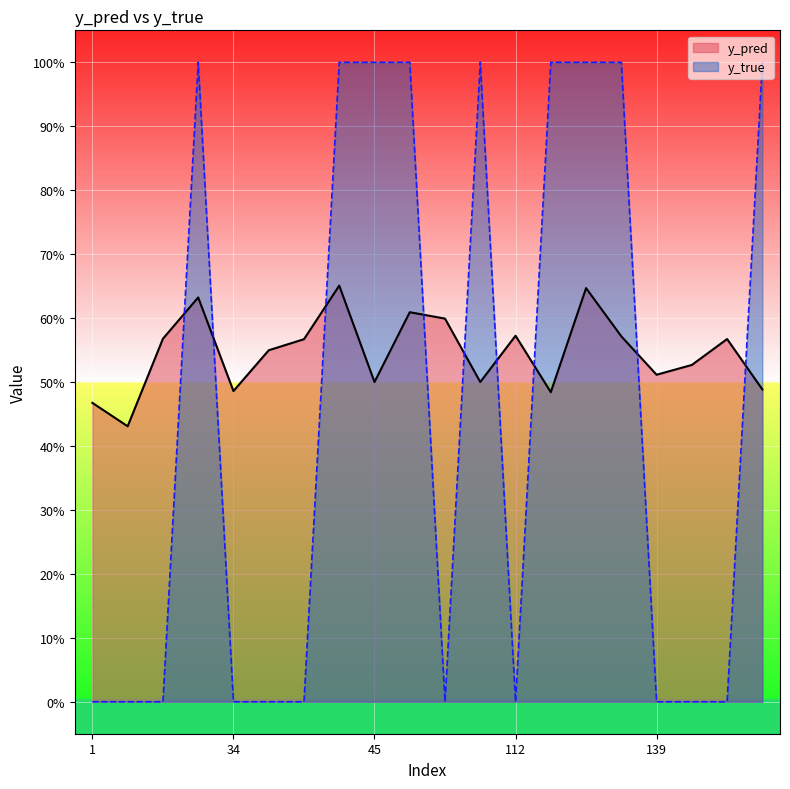

Is the value of y_true at 127 greater than the value of y_pred at 35?

Yes